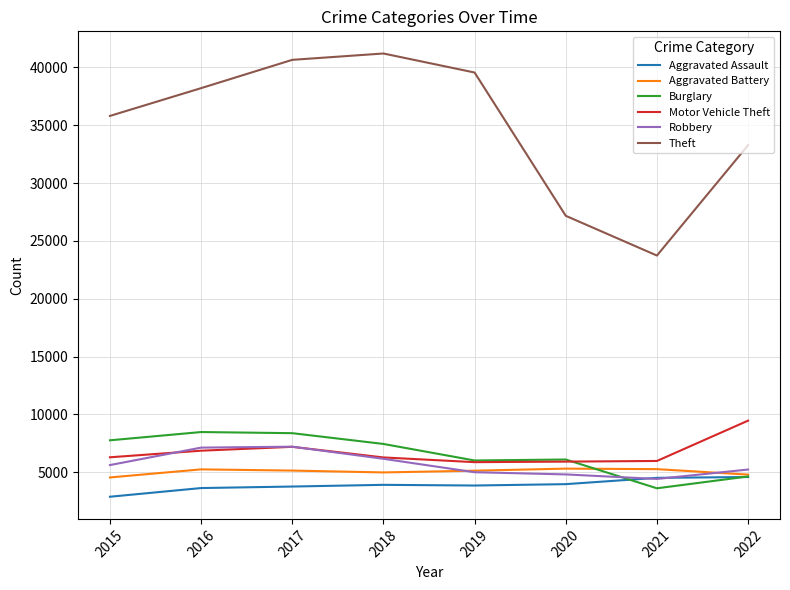

What is the sum of the Aggravated Battery values at 2015 and 2020?

9872